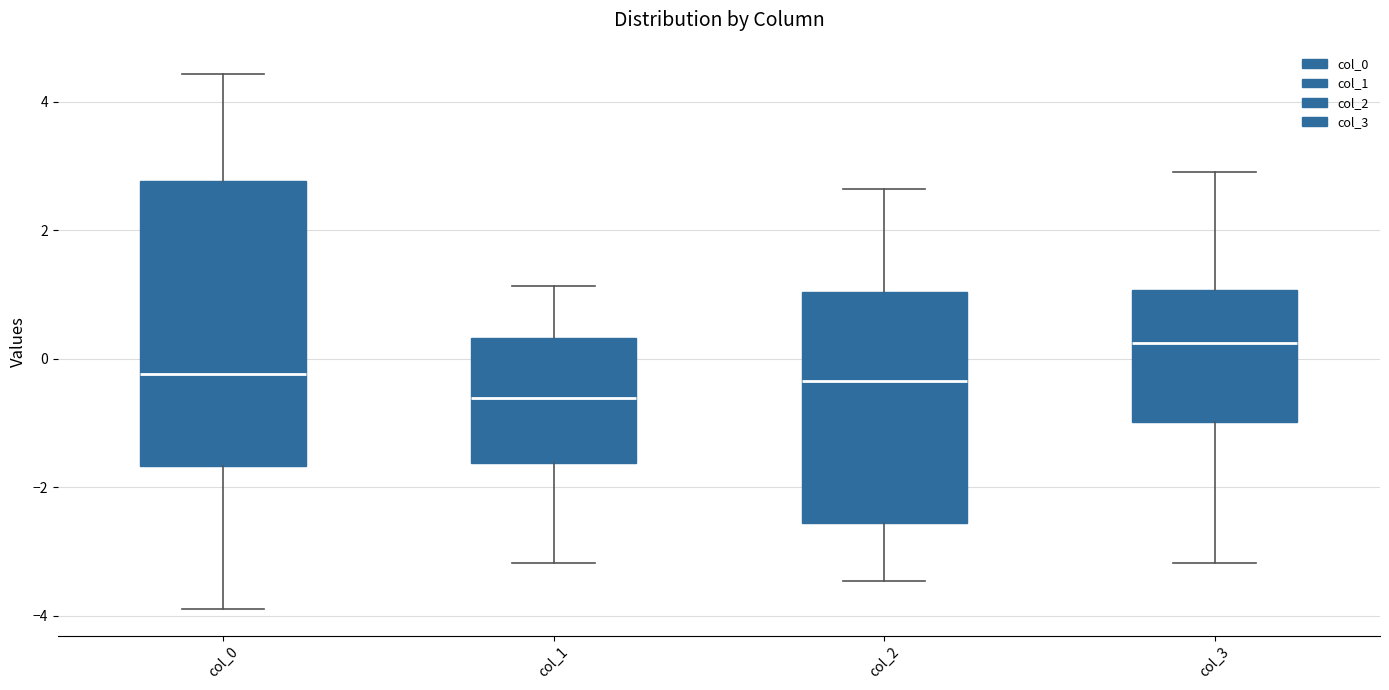

Which box has the lowest median line?

col_1